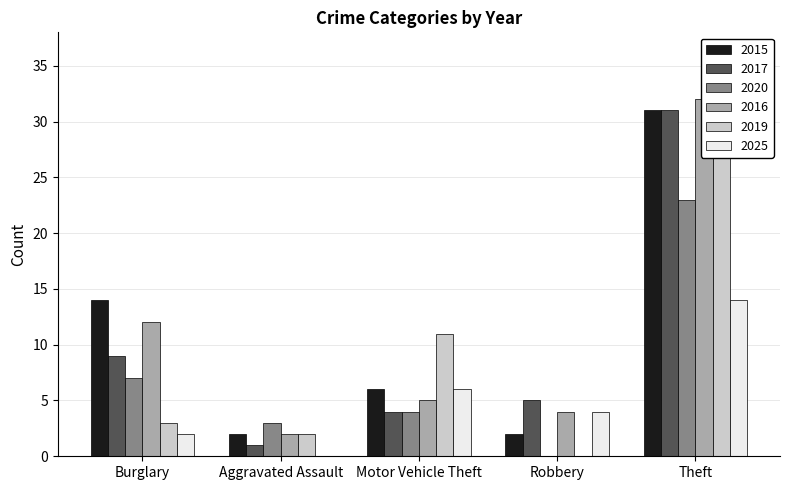

What is the difference between the highest and lowest values at Aggravated Assault?

3